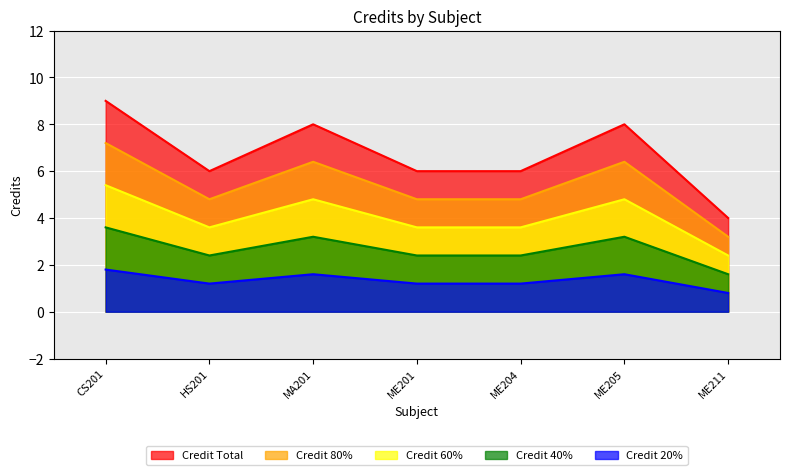

Which label corresponds to the smallest value in the chart?

ME211